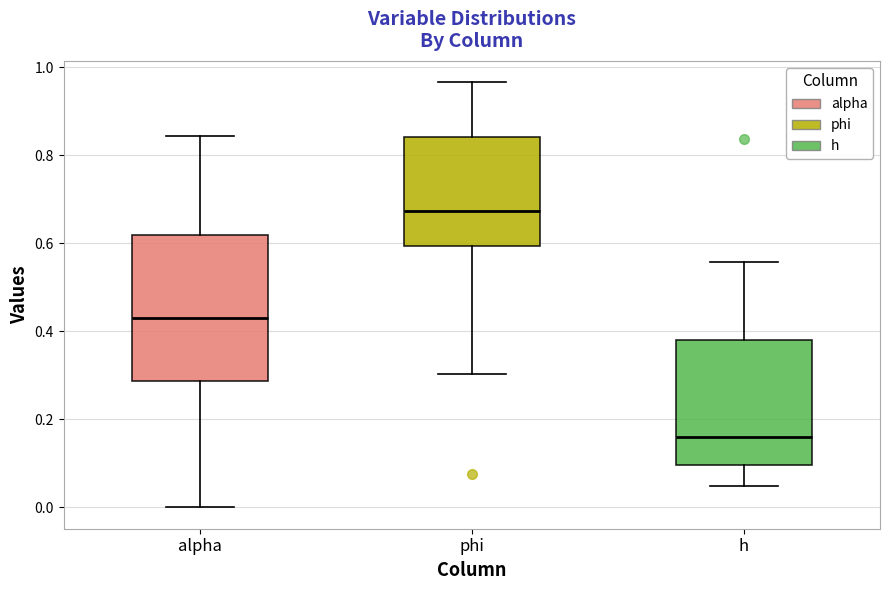

Where is the upper edge of the box for phi on the y-axis? The values are not printed on the chart, so give them approximately, as read against the axis.

0.84